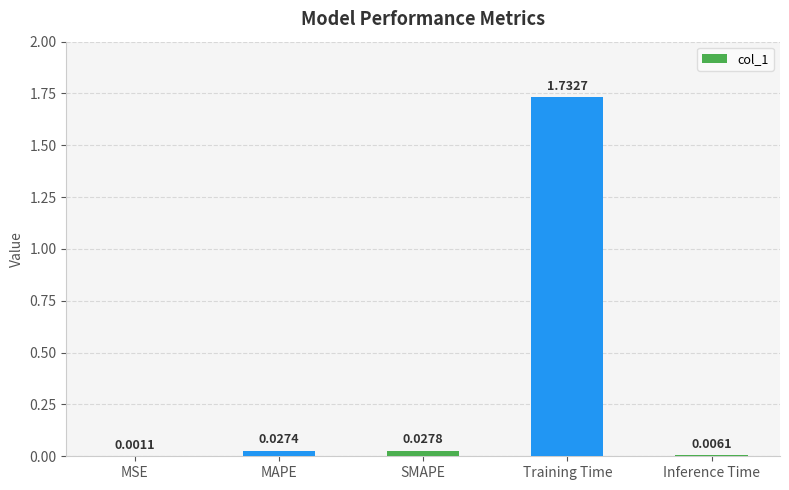

At which label is the value closest to 0?

MSE